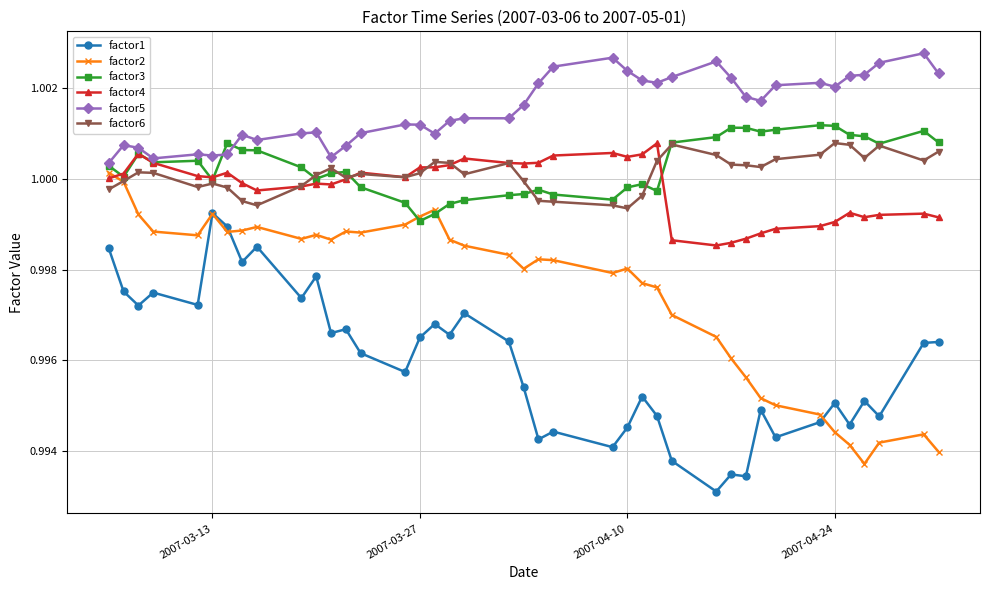

Which series has the largest total across all categories?

factor5